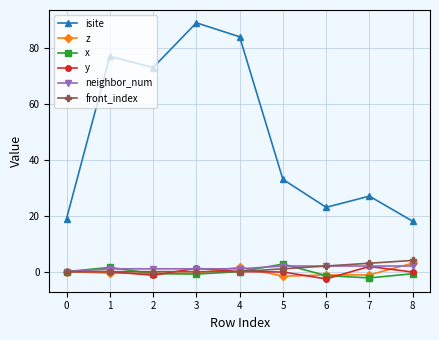

What is the smallest value displayed?

-2.6